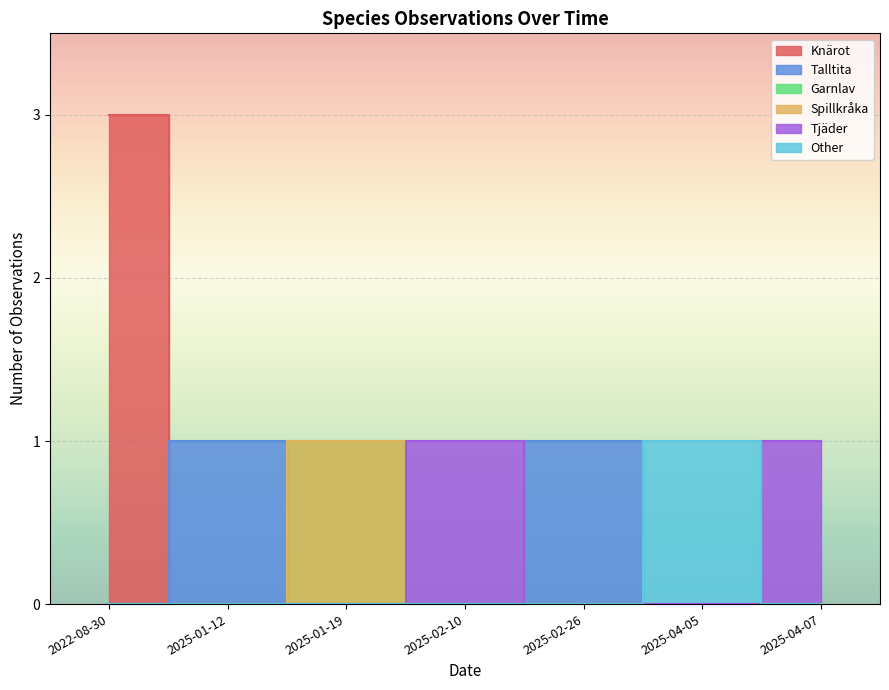

What is the difference between the maximum and minimum values?

2